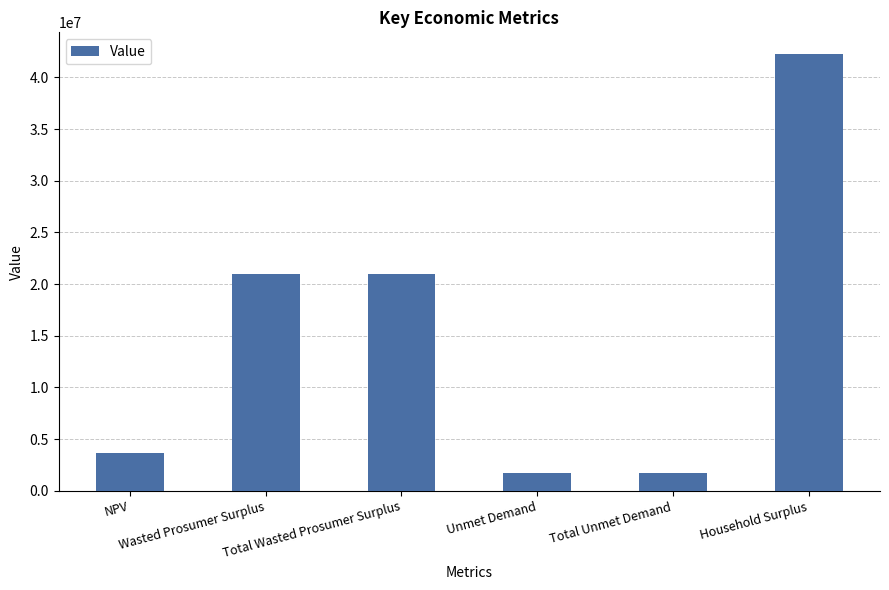

Does the chart contain stacked bars?

No